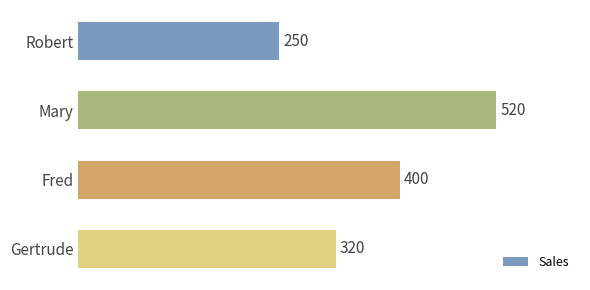

True or false: the data shows 203 at Mary.

False